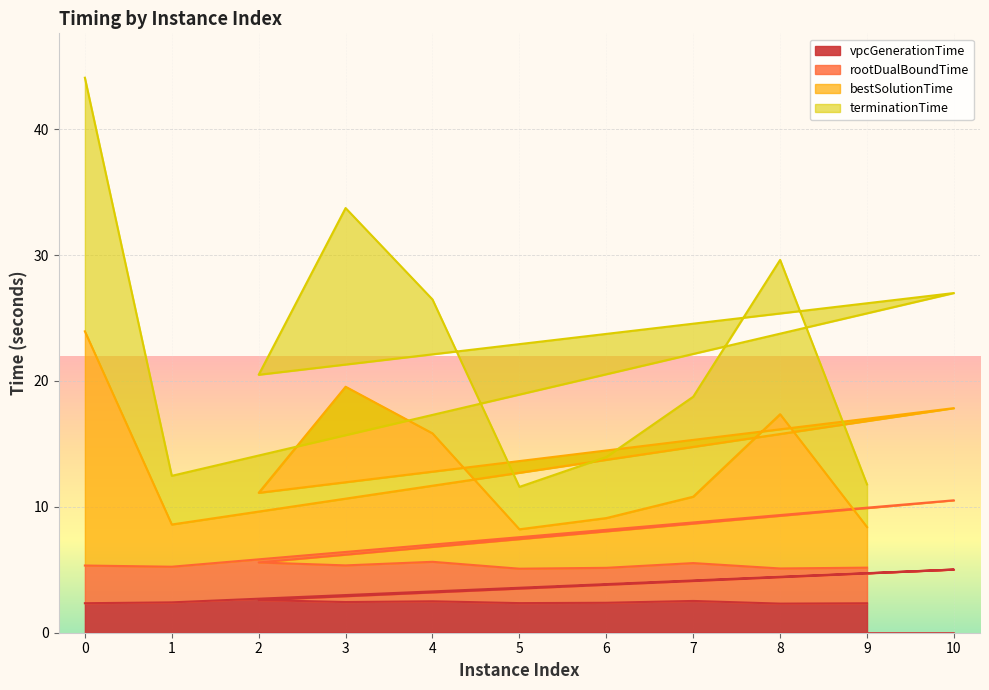

At how many categories does at least one series exceed 4?

11